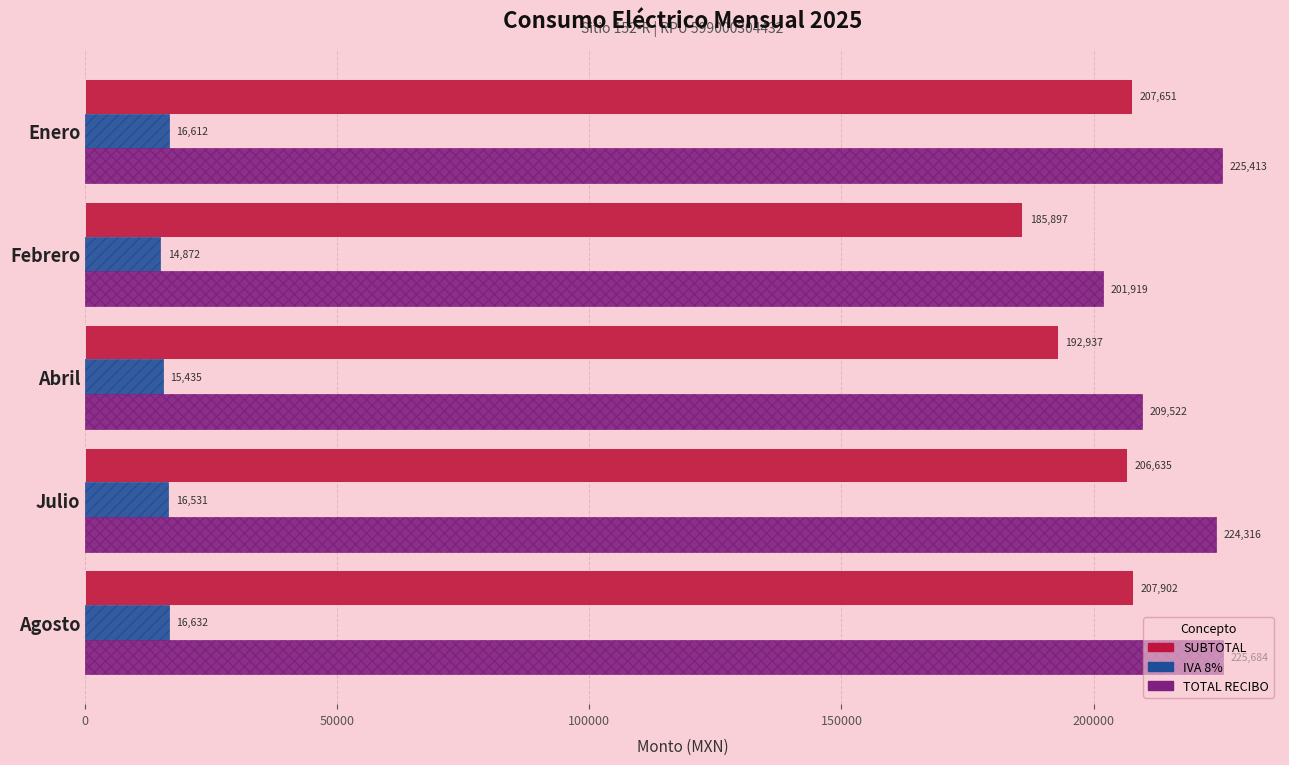

True or false: TOTAL RECIBO has a value of 224316.0 at Julio.

True